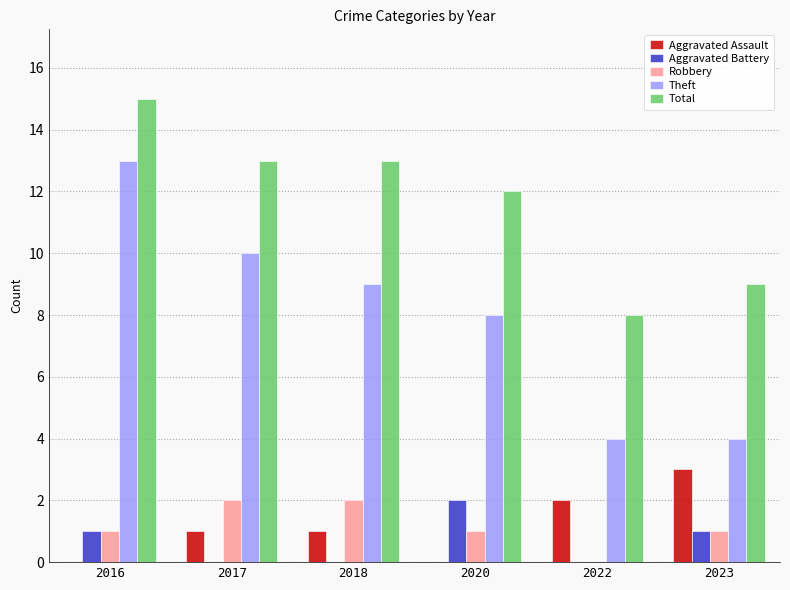

What is the average value of the Aggravated Battery series?

1